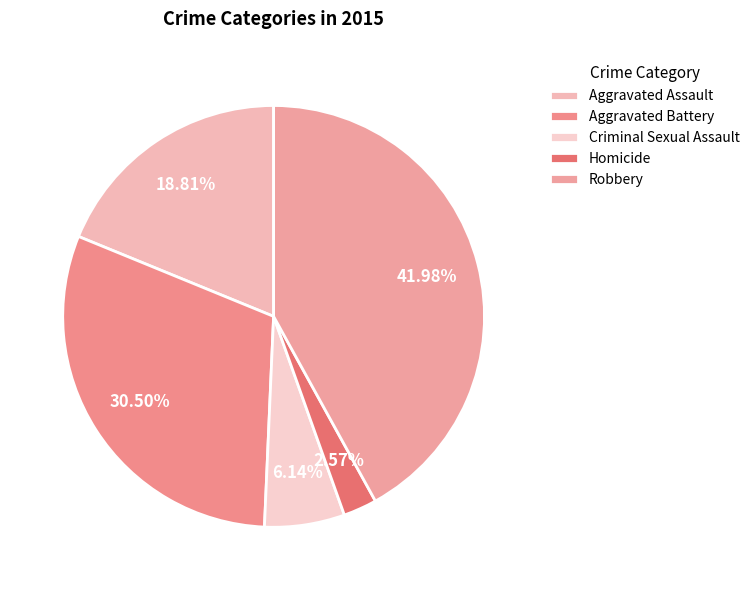

What is the ratio of the value at Aggravated Assault to the value at Criminal Sexual Assault?

3.1